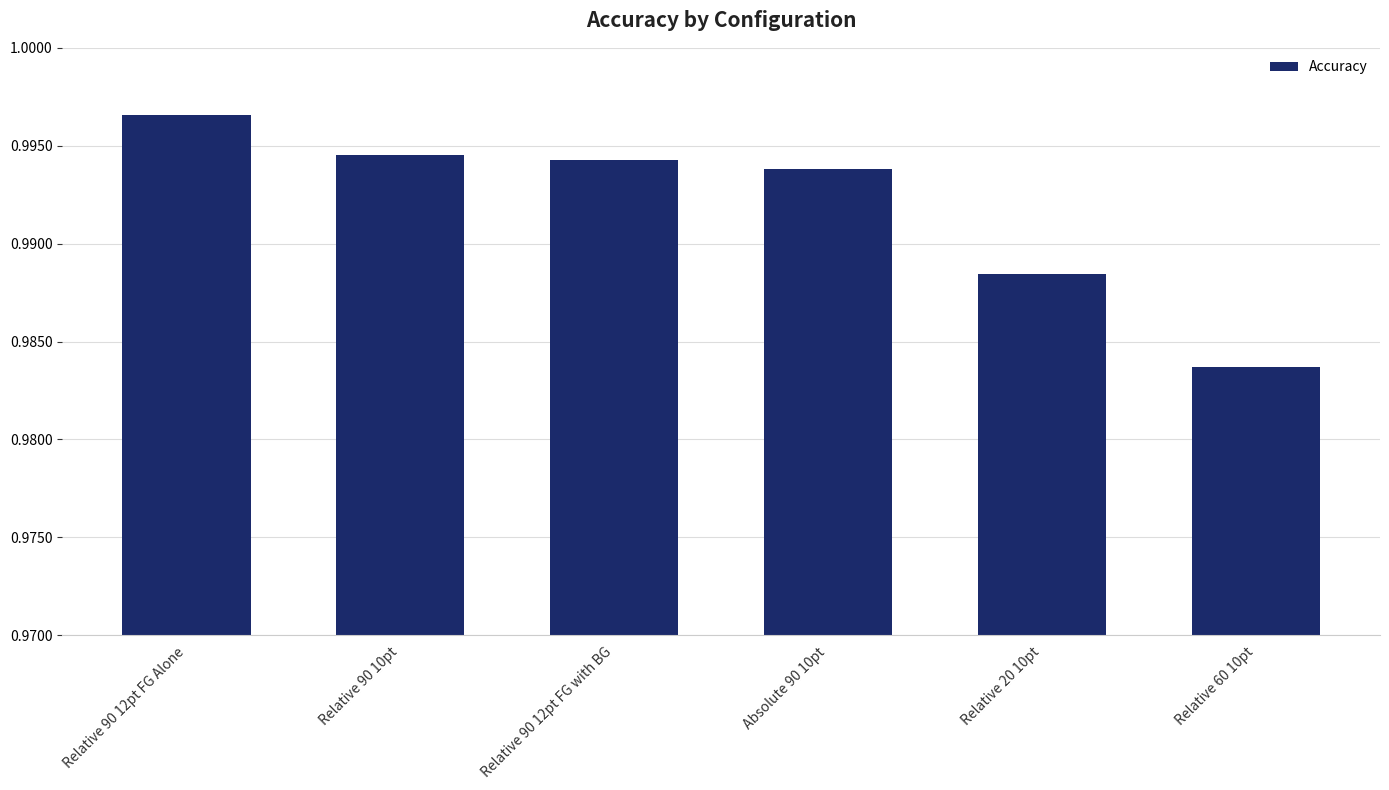

List the labels in order of value, largest first.

Relative 90 12pt FG Alone, Relative 90 10pt, Relative 90 12pt FG with BG, Absolute 90 10pt, Relative 20 10pt, Relative 60 10pt